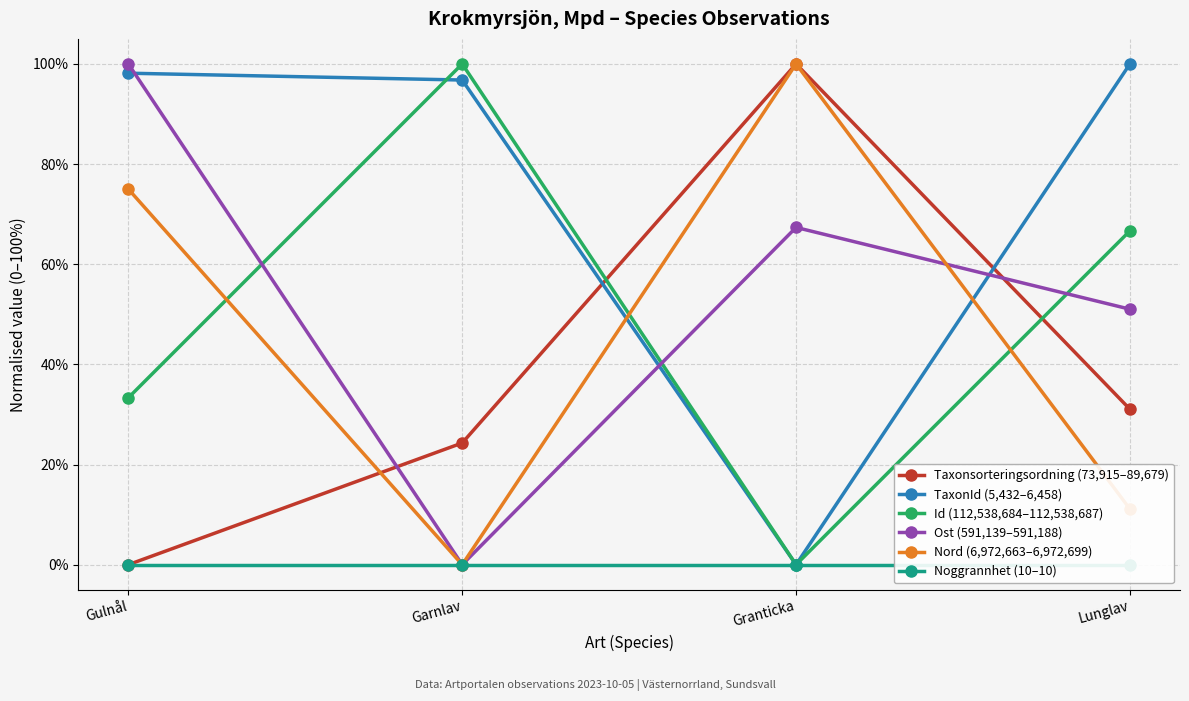

Reading left to right, transcribe all the data shown in this chart.

Taxonsorteringsordning (73,915–89,679): Gulnål=0.0	Garnlav=0.2	Granticka=1.0	Lunglav=0.3
TaxonId (5,432–6,458): Gulnål=1.0	Garnlav=1.0	Granticka=0.0	Lunglav=1.0
Id (112,538,684–112,538,687): Gulnål=0.3	Garnlav=1.0	Granticka=0.0	Lunglav=0.7
Ost (591,139–591,188): Gulnål=1.0	Garnlav=0.0	Granticka=0.7	Lunglav=0.5
Nord (6,972,663–6,972,699): Gulnål=0.8	Garnlav=0.0	Granticka=1.0	Lunglav=0.1
Noggrannhet (10–10): Gulnål=0.0	Garnlav=0.0	Granticka=0.0	Lunglav=0.0